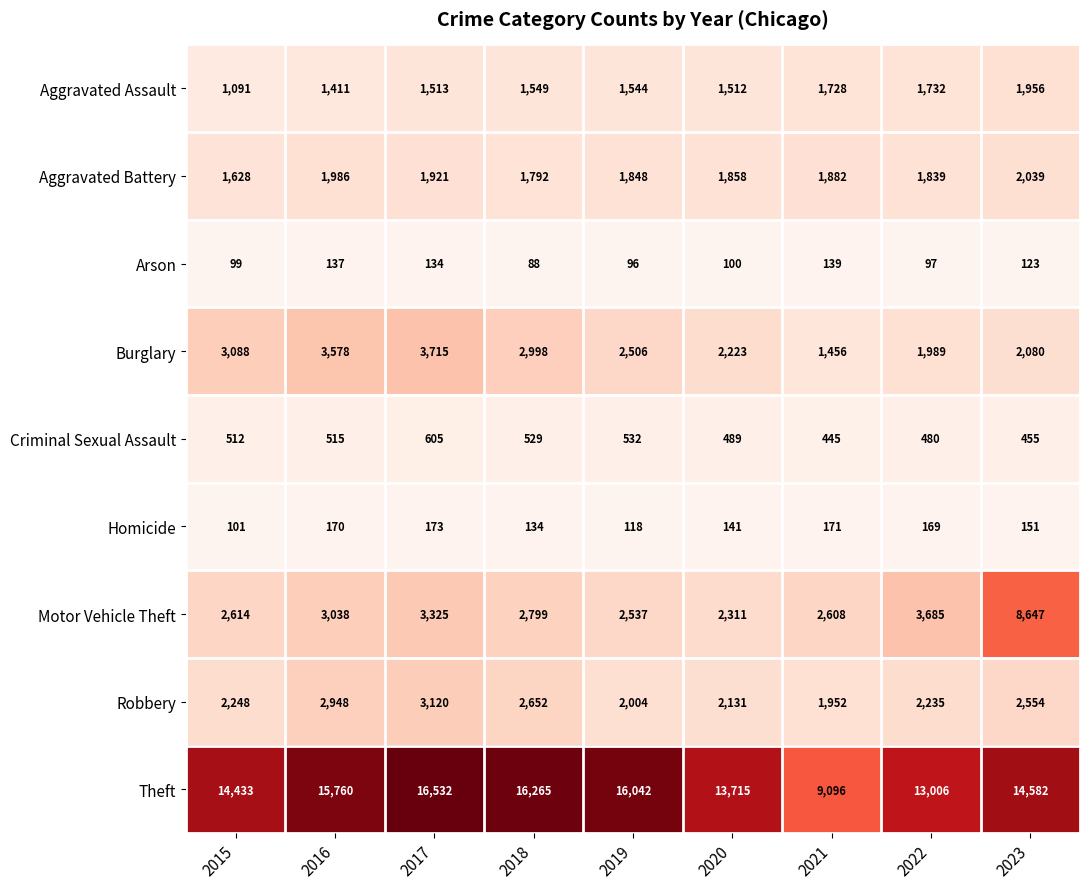

What is the minimum value shown in the chart?

88